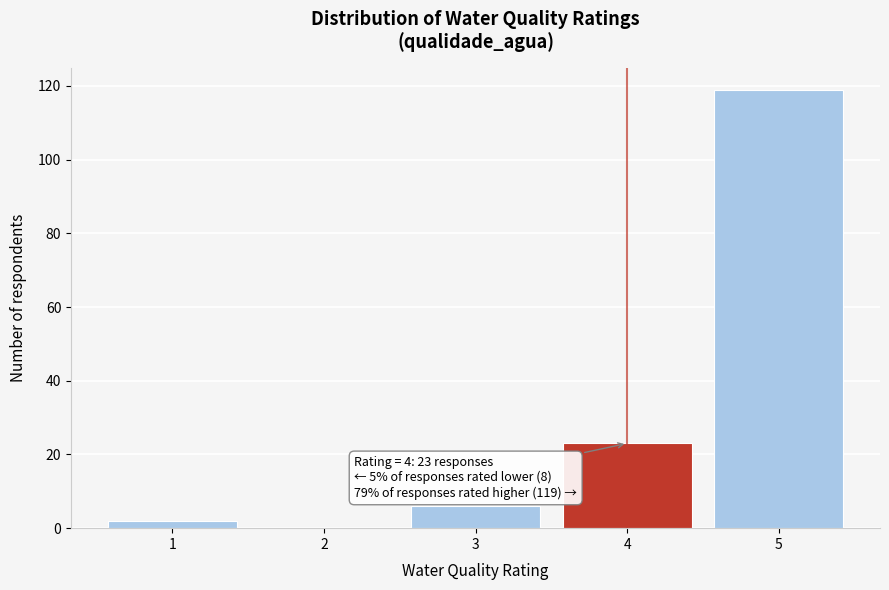

Reading left to right, extract all data points from this chart.

1=2	2=0	3=6	4=23	5=119